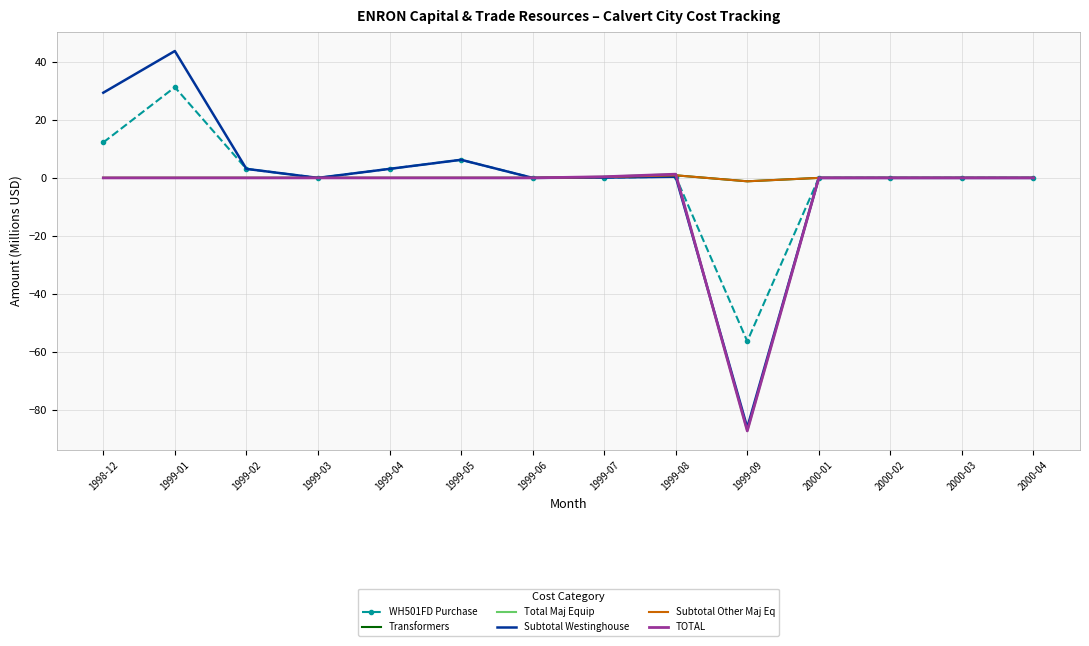

What is the greatest value displayed?

43.8